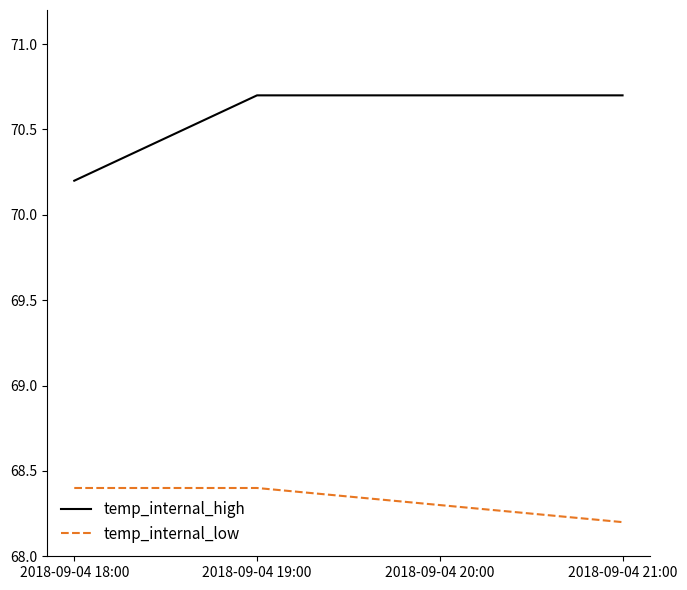

Rank the series at 2018-09-04 21:00 from lowest to highest value.

temp_internal_low, temp_internal_high